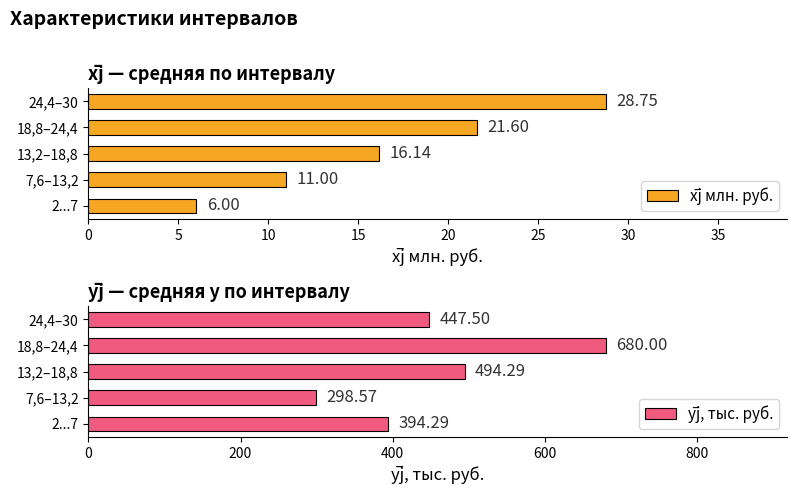

Reading left to right, extract all data points from this chart.

x̅j млн. руб.: 6.0	11.0	16.1	21.6	28.8
y̅j, тыс. руб.: 394.3	298.6	494.3	680.0	447.5